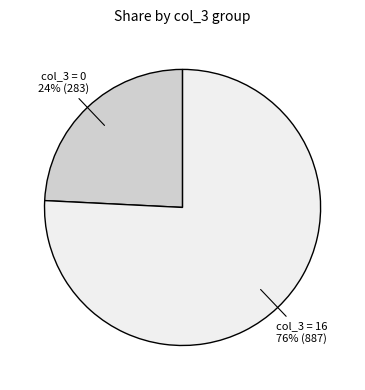

Approximately how many times larger is the value at col_3 = 0 compared to col_3 = 16?

0.3